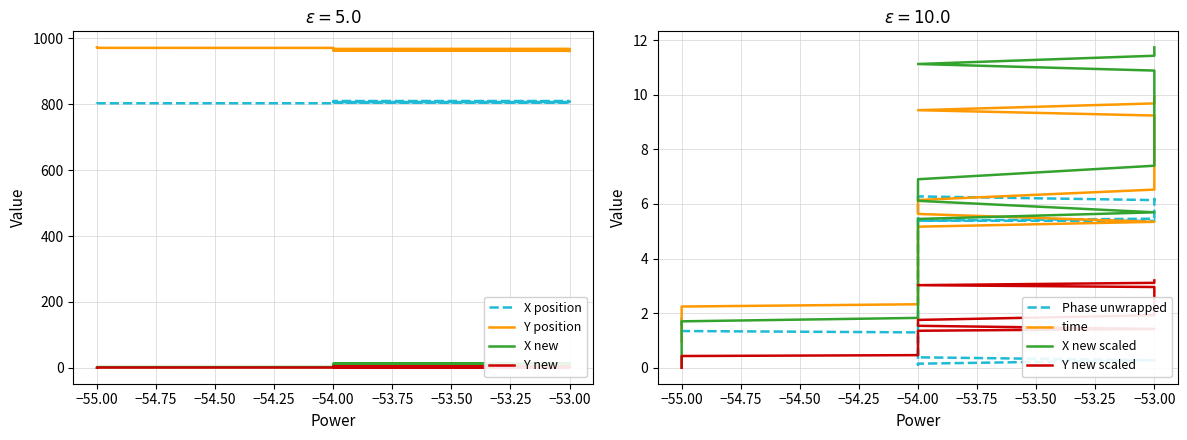

What is the value of the X point at the 28th from the left?

807.7